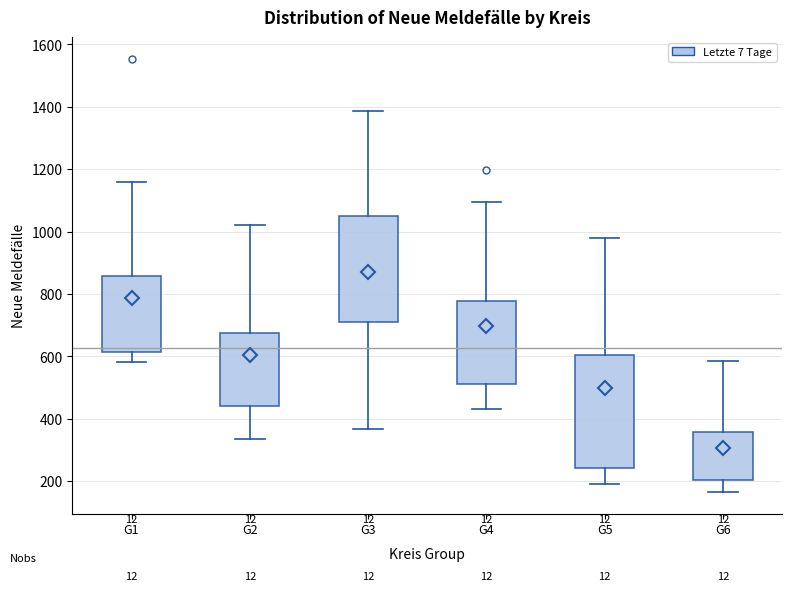

Which box's median line is the highest?

G3